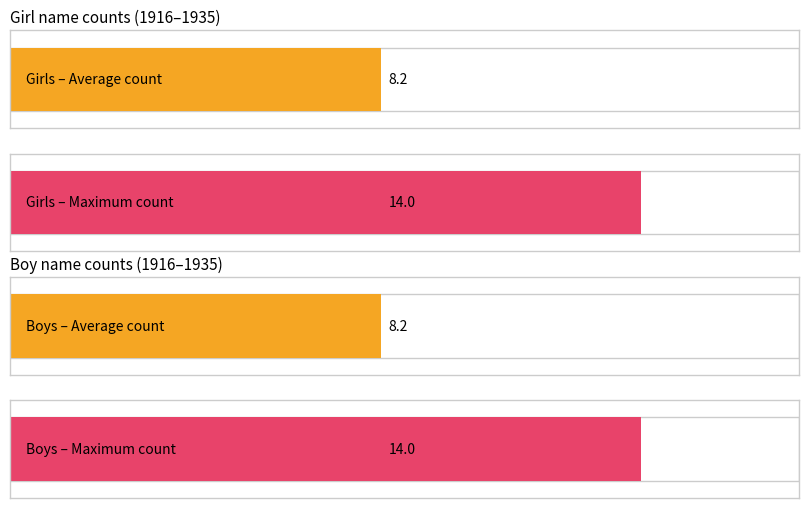

True or false: Boys has a value of 8 at 1922.

False